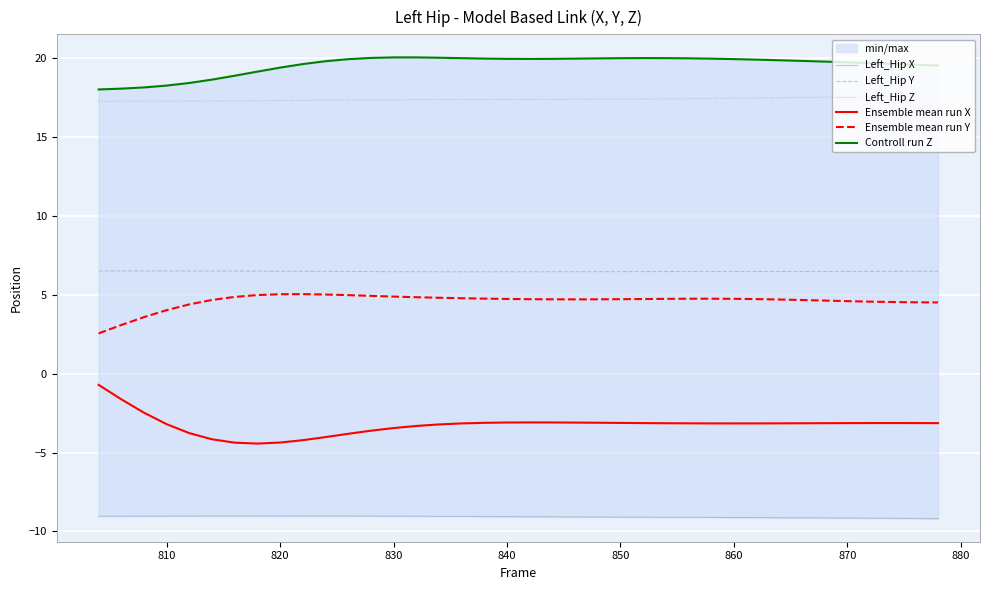

True or false: Controll run Z and Ensemble mean run Y intersect in this chart.

False